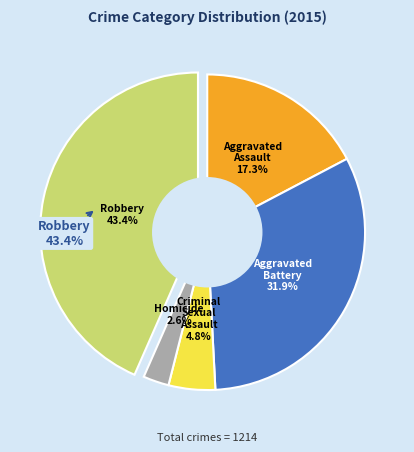

The Homicide slice represents 3% of the pie. True or false?

True